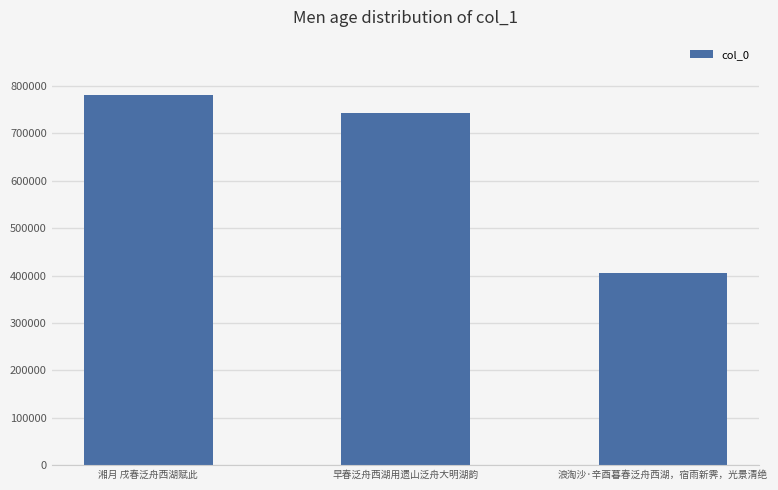

At which label does the data first exceed 742372?

湘月 戌春泛舟西湖赋此